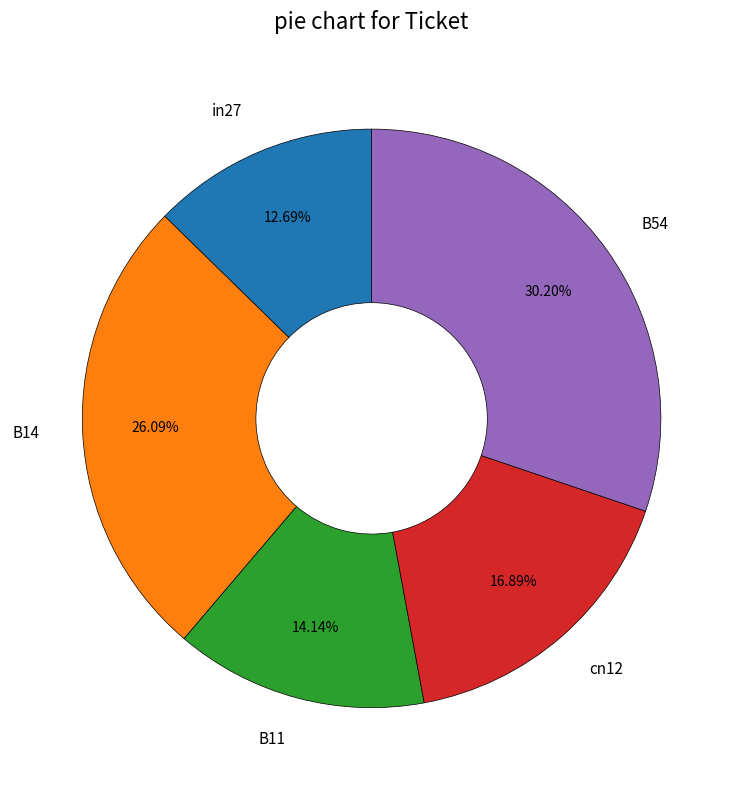

What percentage is the in27 slice, to the nearest percent?

13%